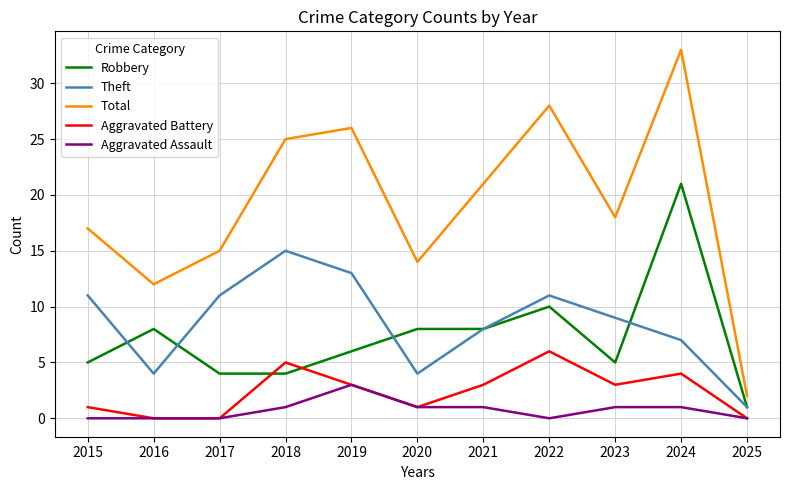

Is the value of Total at 2021 greater than the value of Theft at 2025?

Yes